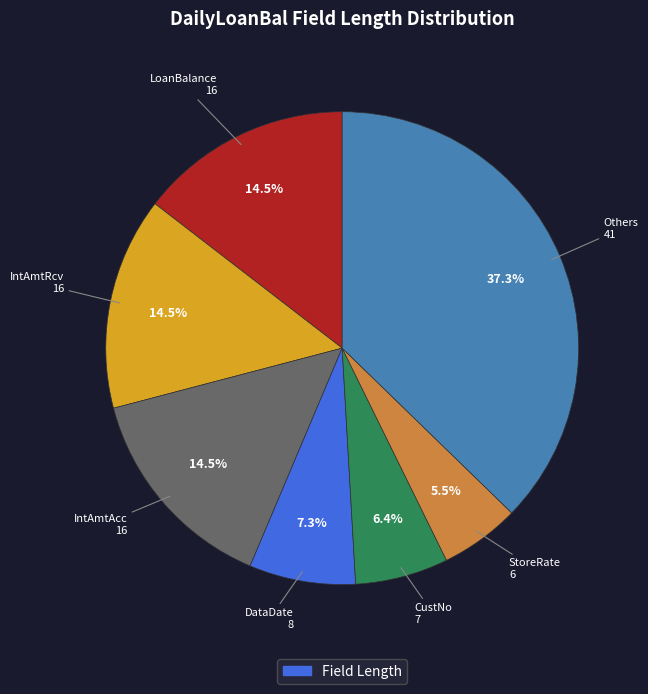

Does any single category account for the majority?

No